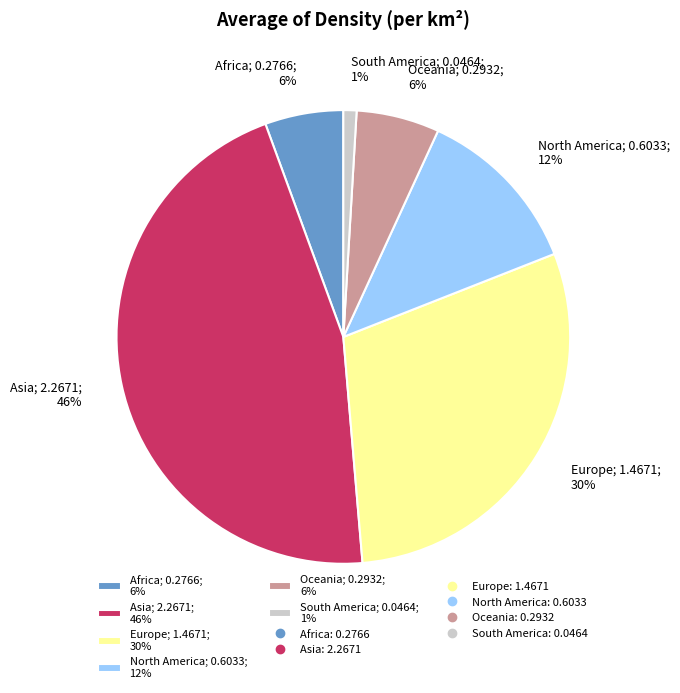

Count the number of slices in the pie.

6